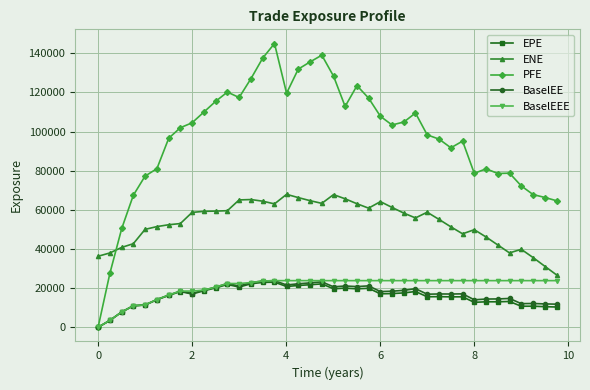

How many lines are shown in the chart?

5